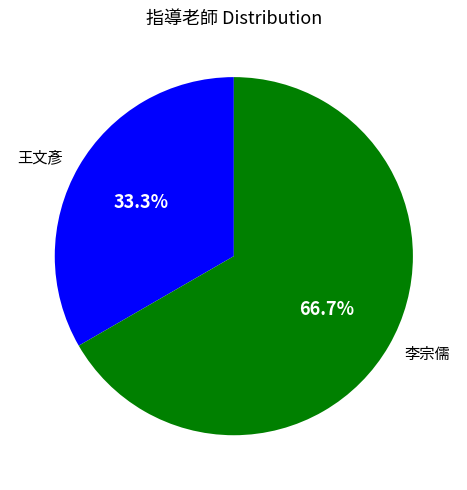

To the nearest percent, what is the difference between the 李宗儒 and 王文彥 slice percentages?

33%